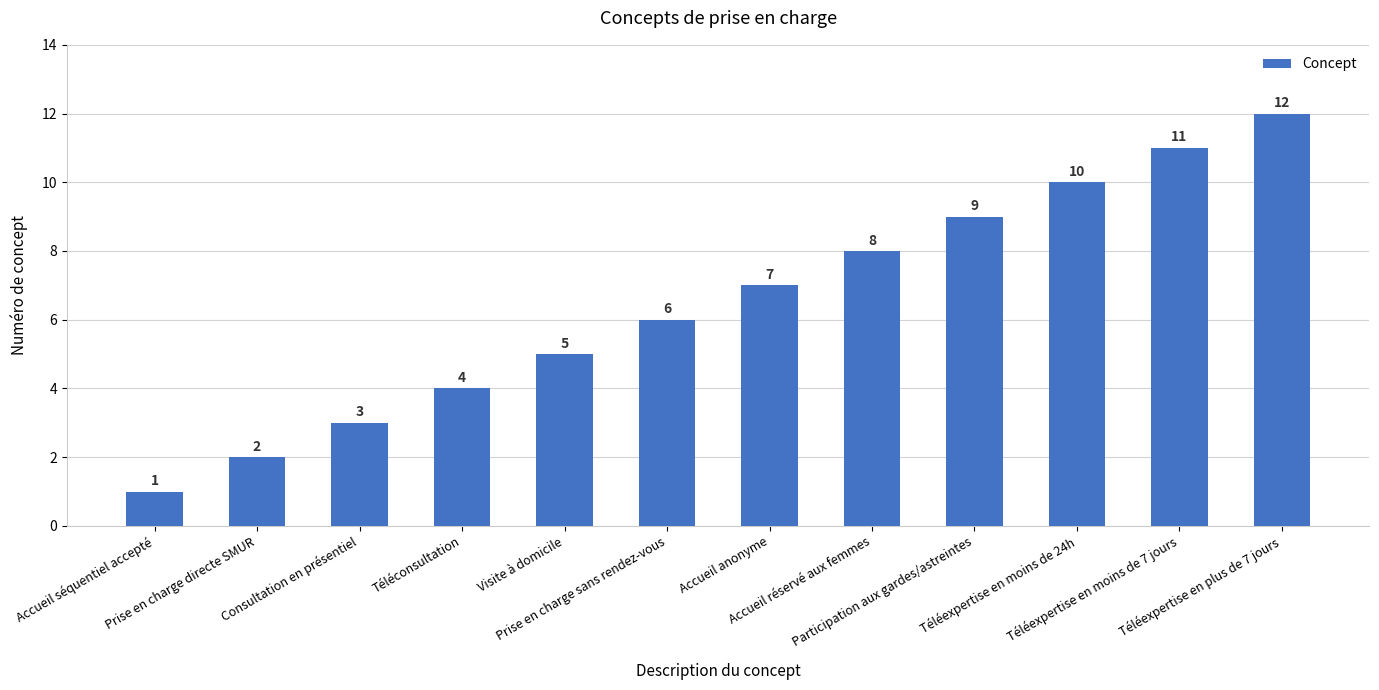

How many values are below 7?

6